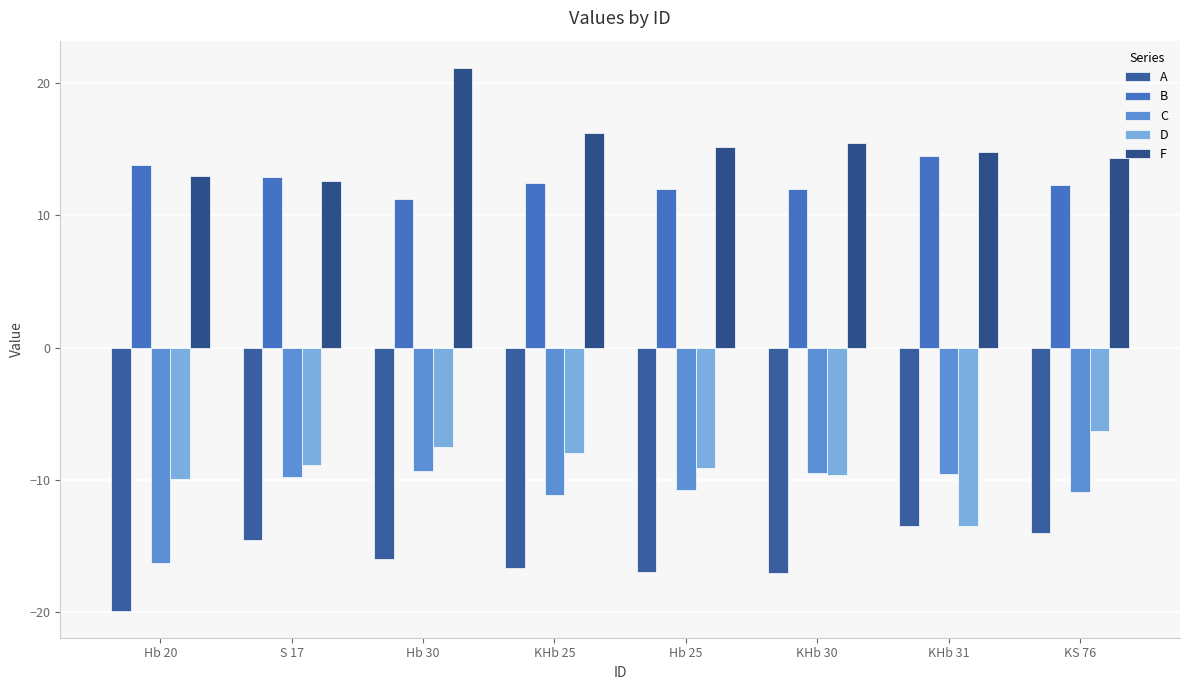

What is the sum of all F values?

122.7